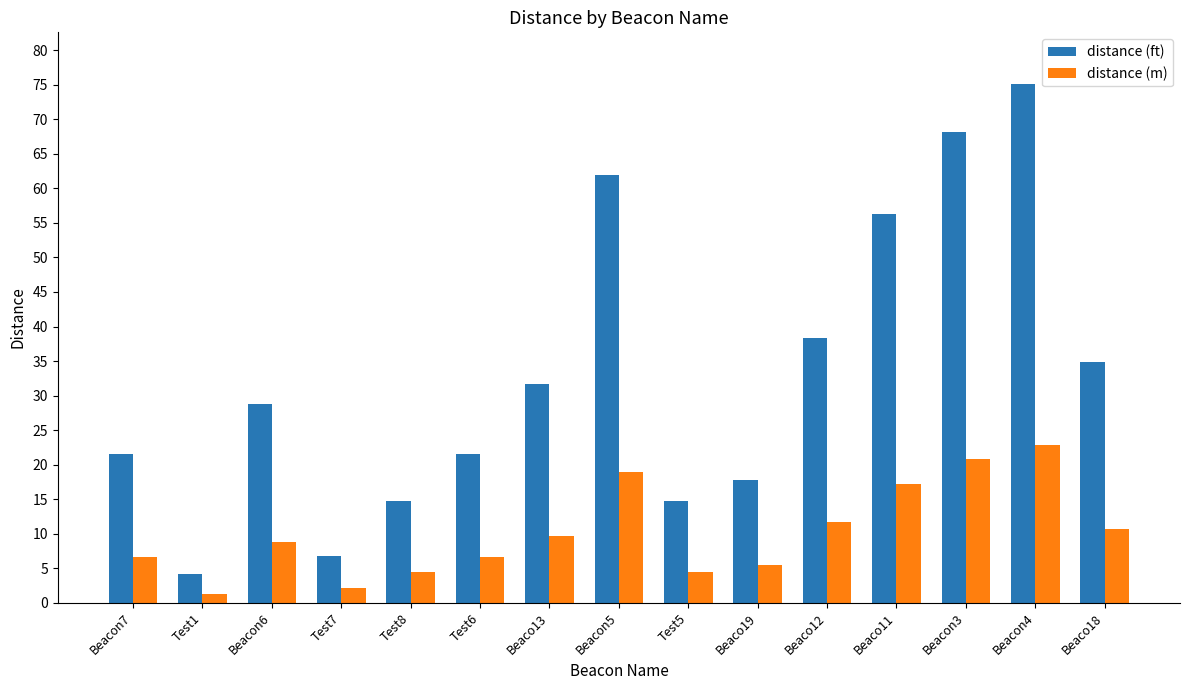

At which category is the sum across all series the highest?

Beacon4